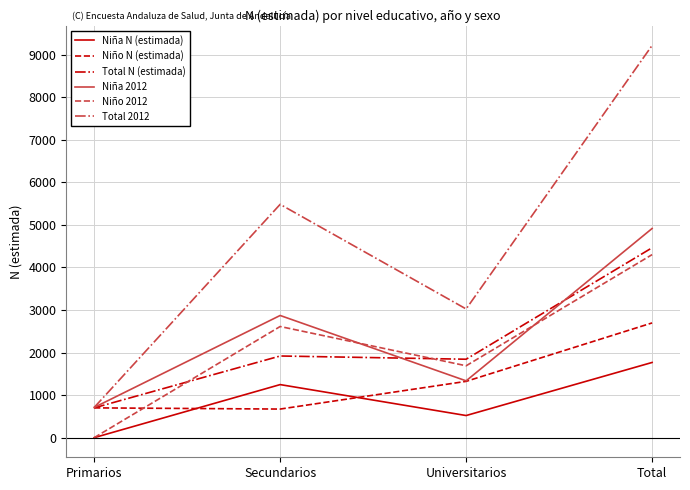

How many Niño 2012 values are between 1689 and 4301?

3